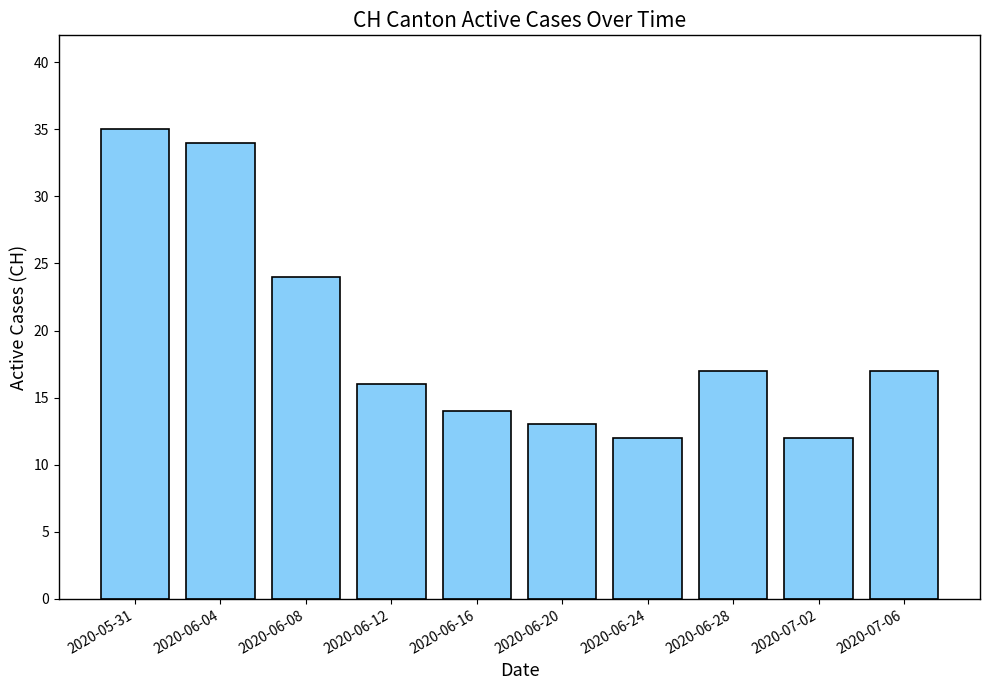

At which category does the chart reach its peak across all series?

2020-05-31